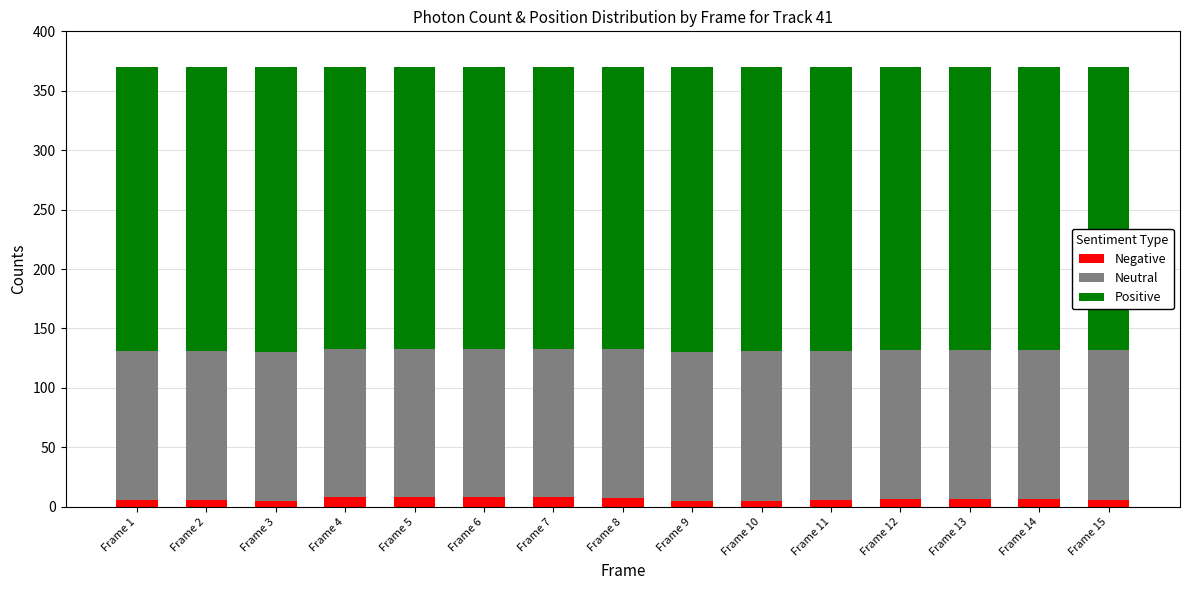

What is the average value of the Negative series?

6.4